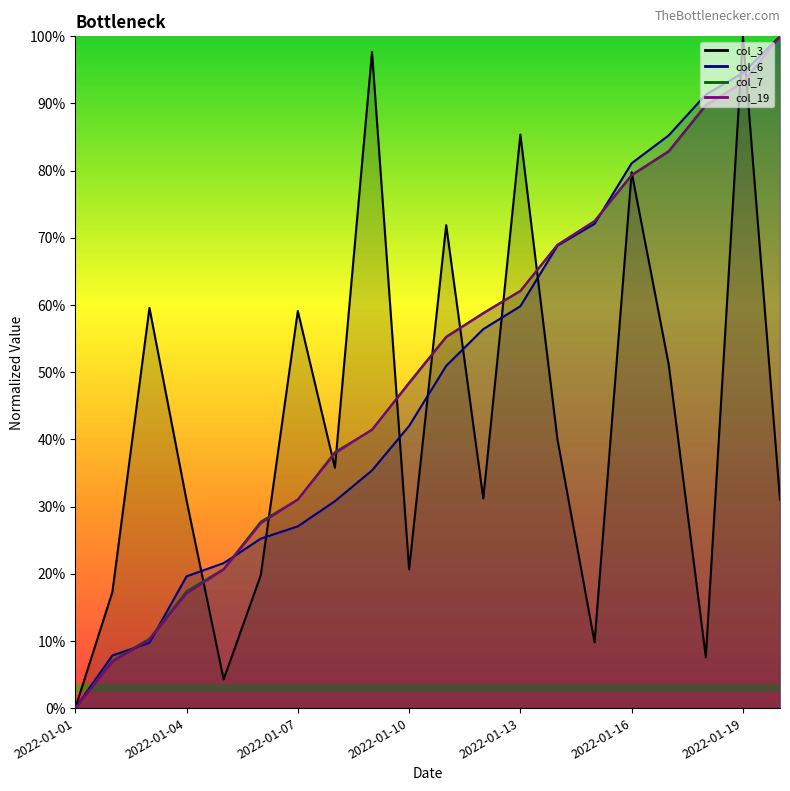

True or false: col_6 and col_19 intersect in this chart.

True